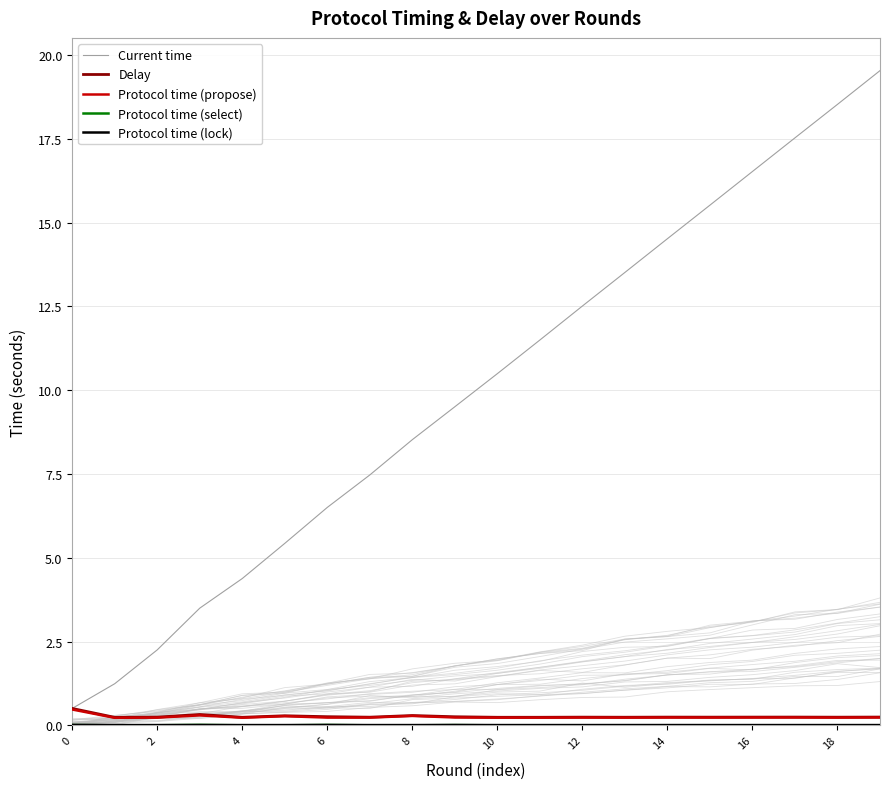

What is the average value of the Delay series?

0.3